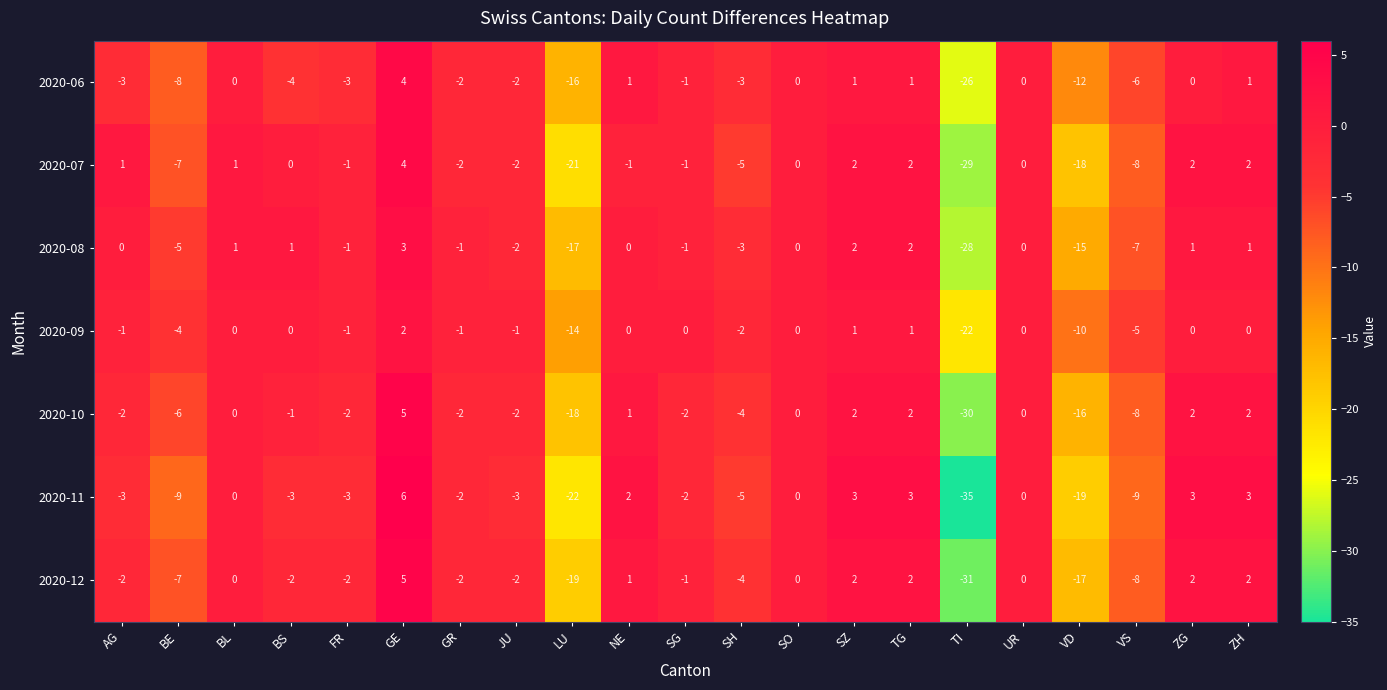

Which series has the largest range (max minus min)?

2020-11